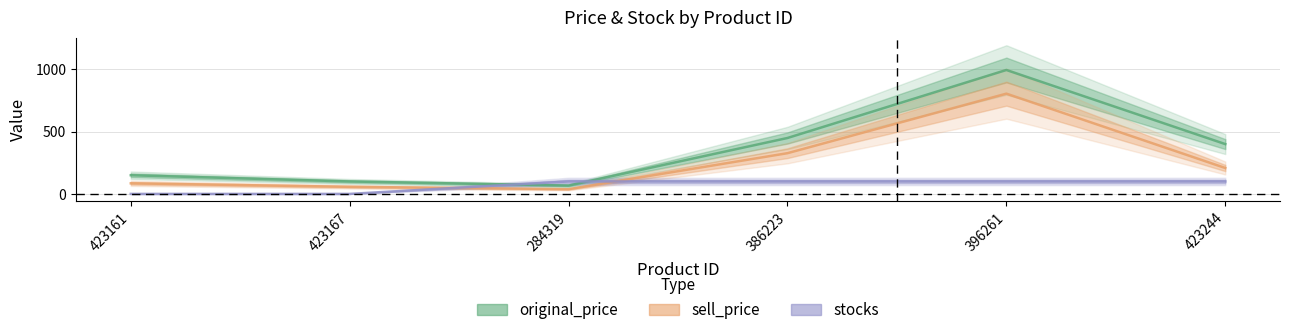

Where is the first local minimum for original_price?

284319